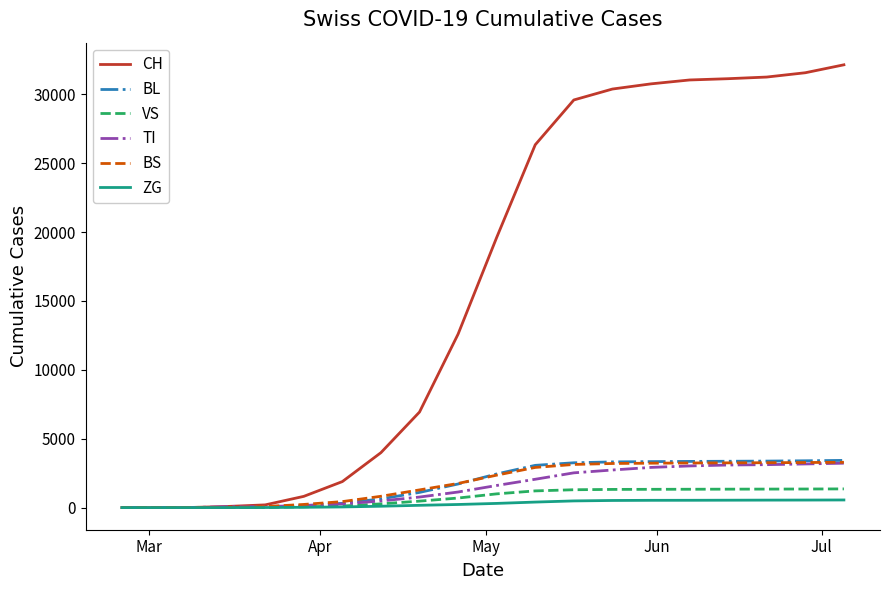

What are all the series names shown in the legend?

CH, BL, VS, TI, BS, ZG